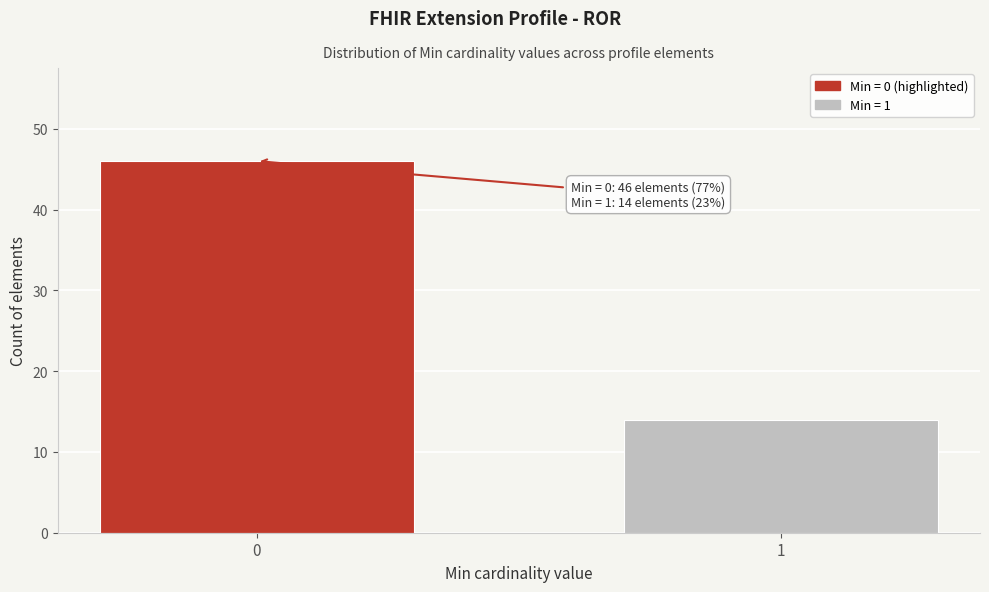

Reading left to right, transcribe all the data shown in this chart.

46	14